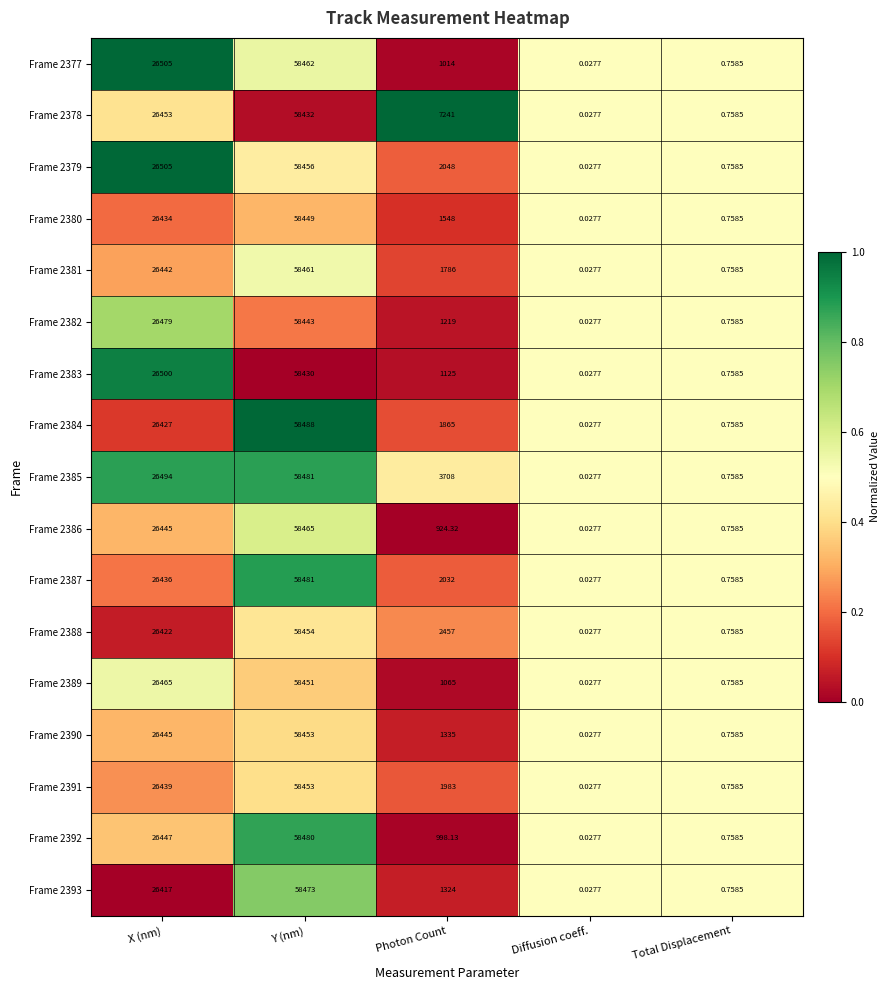

At how many categories does at least one series exceed 0?

5